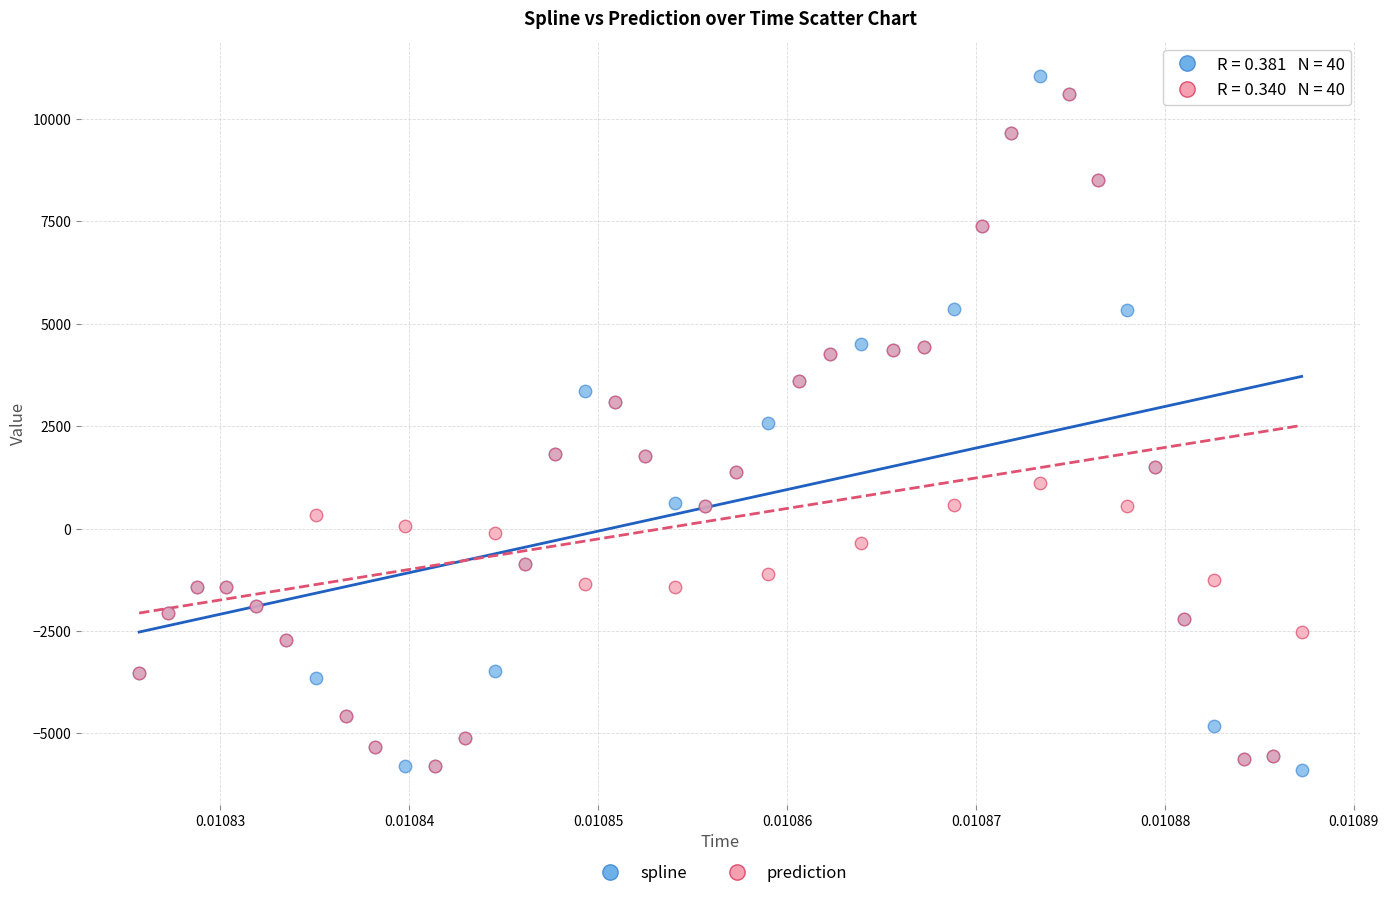

Which series has the largest Y range (max minus min)?

spline